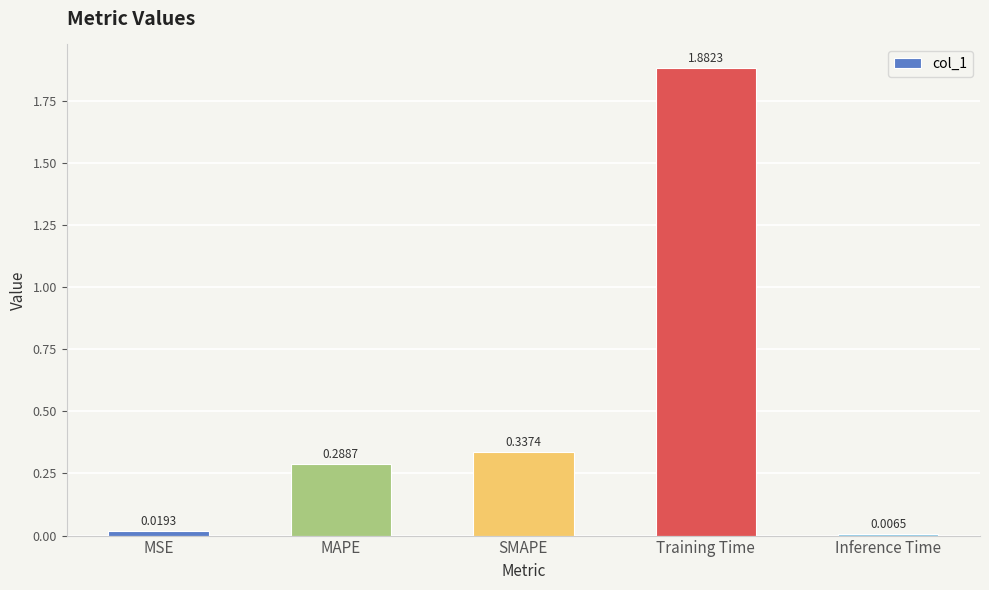

At which label is the value closest to 0?

Inference Time